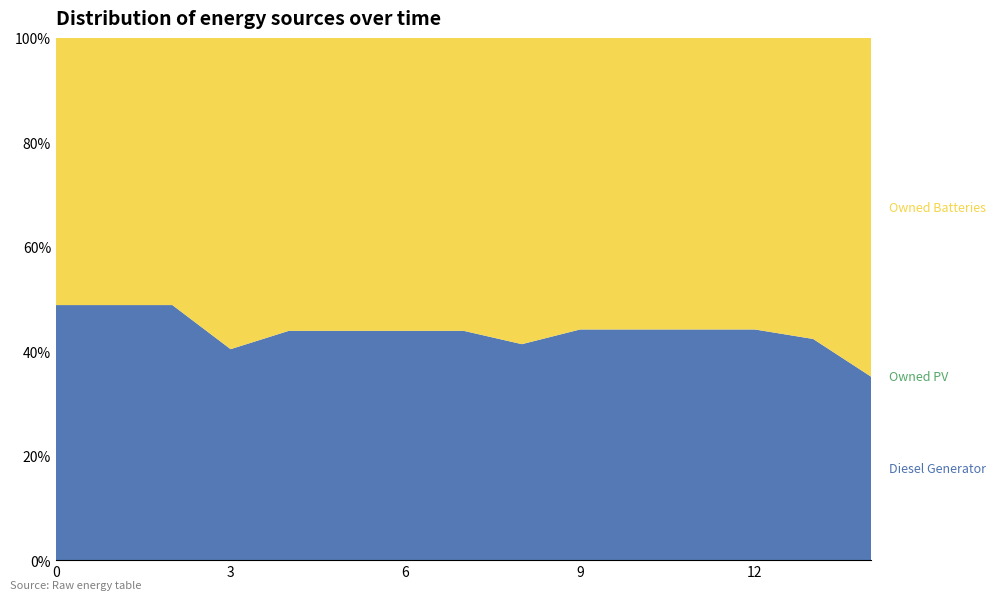

Reading right to left, extract all data points from this chart.

Diesel Generator: 220	299	322	322	322	322	287	328	328	328	328	284	400	400	400
Owned PV: 0	0	0	0	0	0	0	0	0	0	0	0	0	0	0
Owned Batteries: 407	407	407	407	407	407	407	419	419	419	419	419	419	419	419